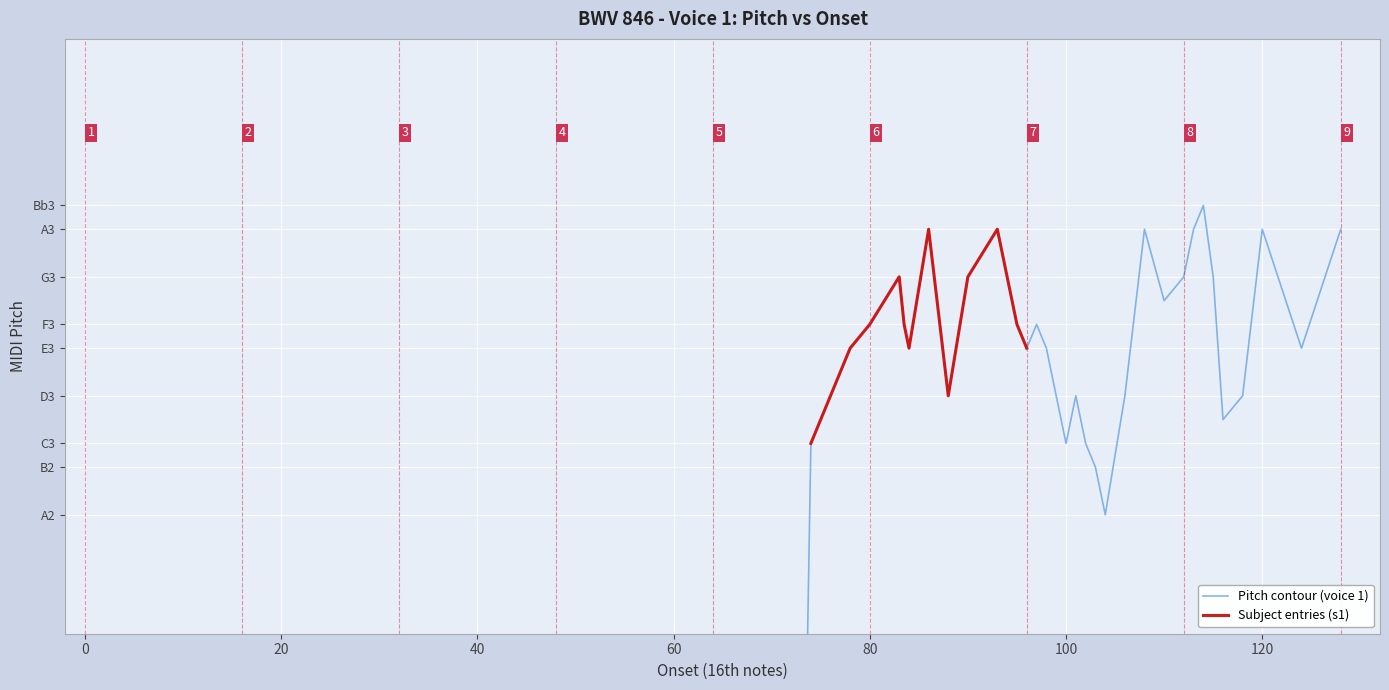

True or false: the data has more than 0 interior local peaks.

True